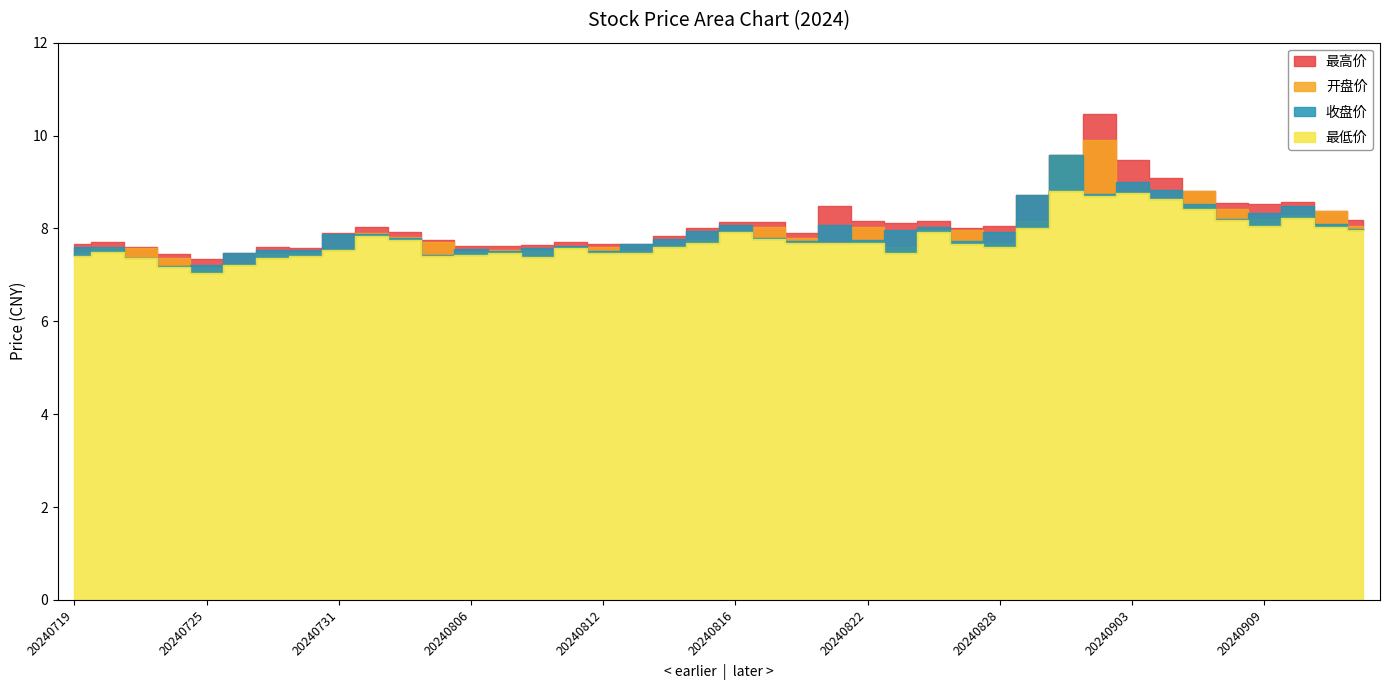

True or false: 最低价 and 开盘价 cross at least once.

False